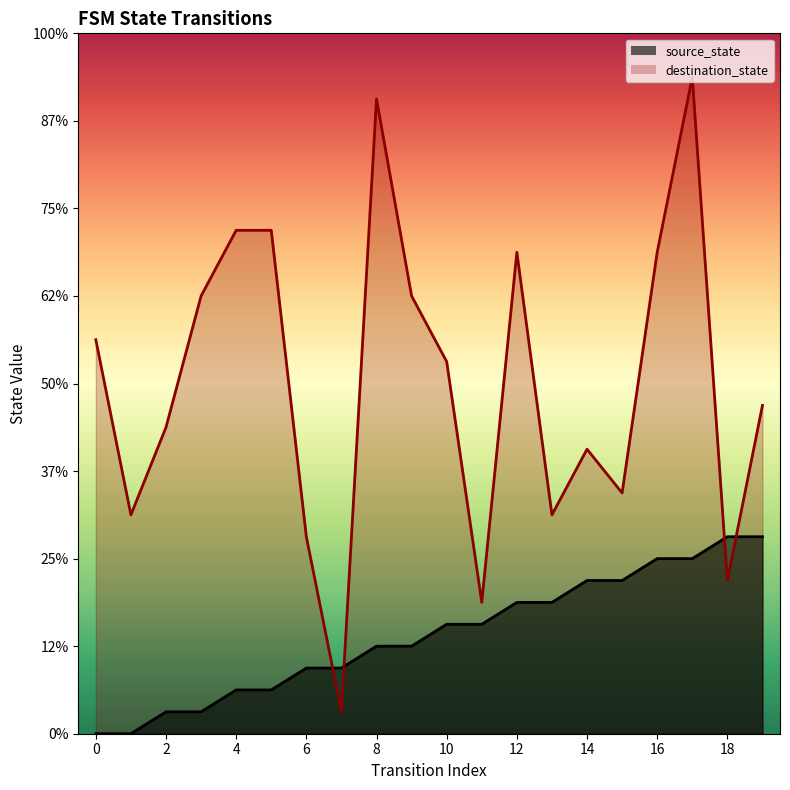

What are all the series names shown in the legend?

source_state, destination_state